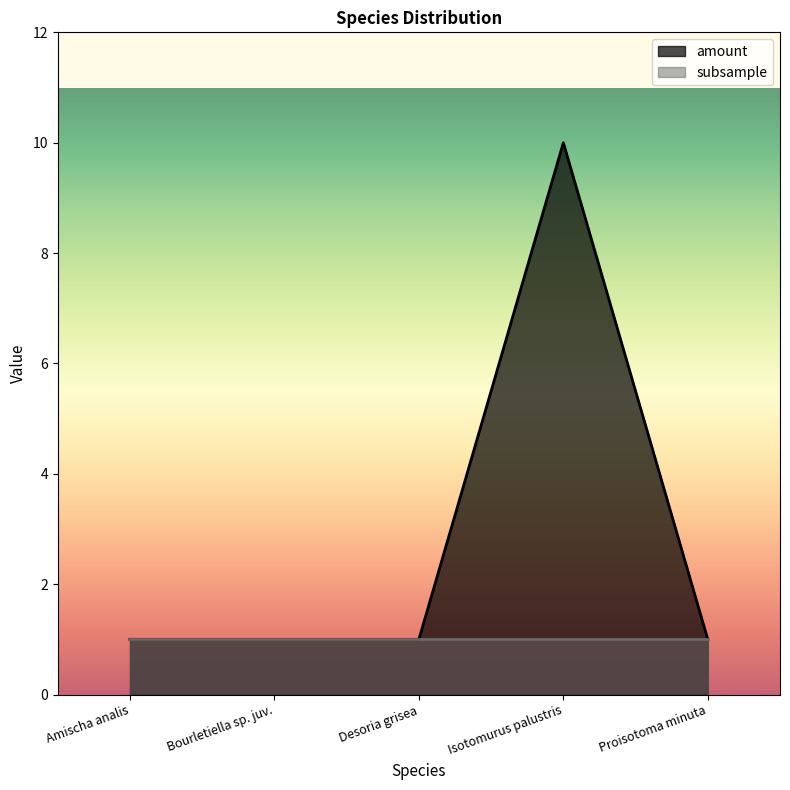

Read the value at Bourletiella sp. juv..

1